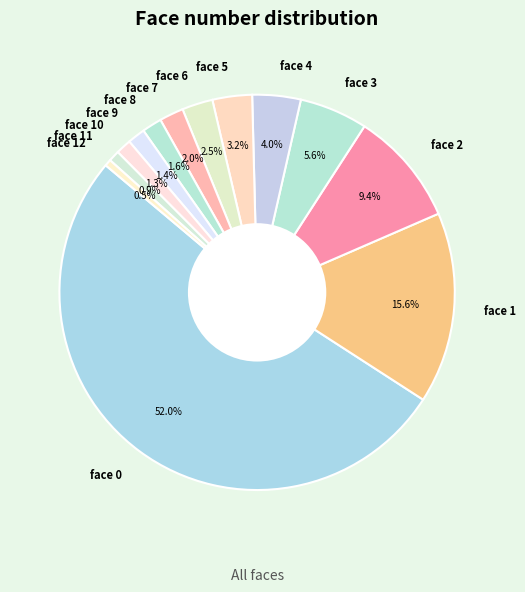

Does face 6 account for over 50% of the chart?

No